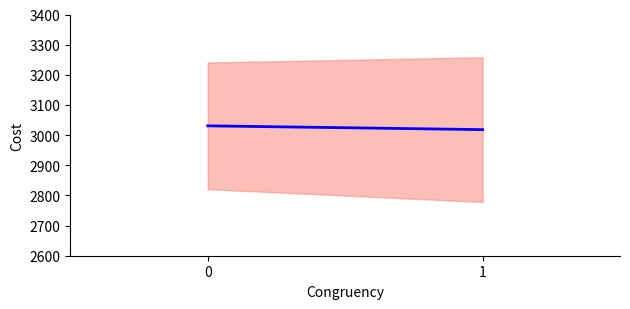

Which category has the lowest value across all series?

1